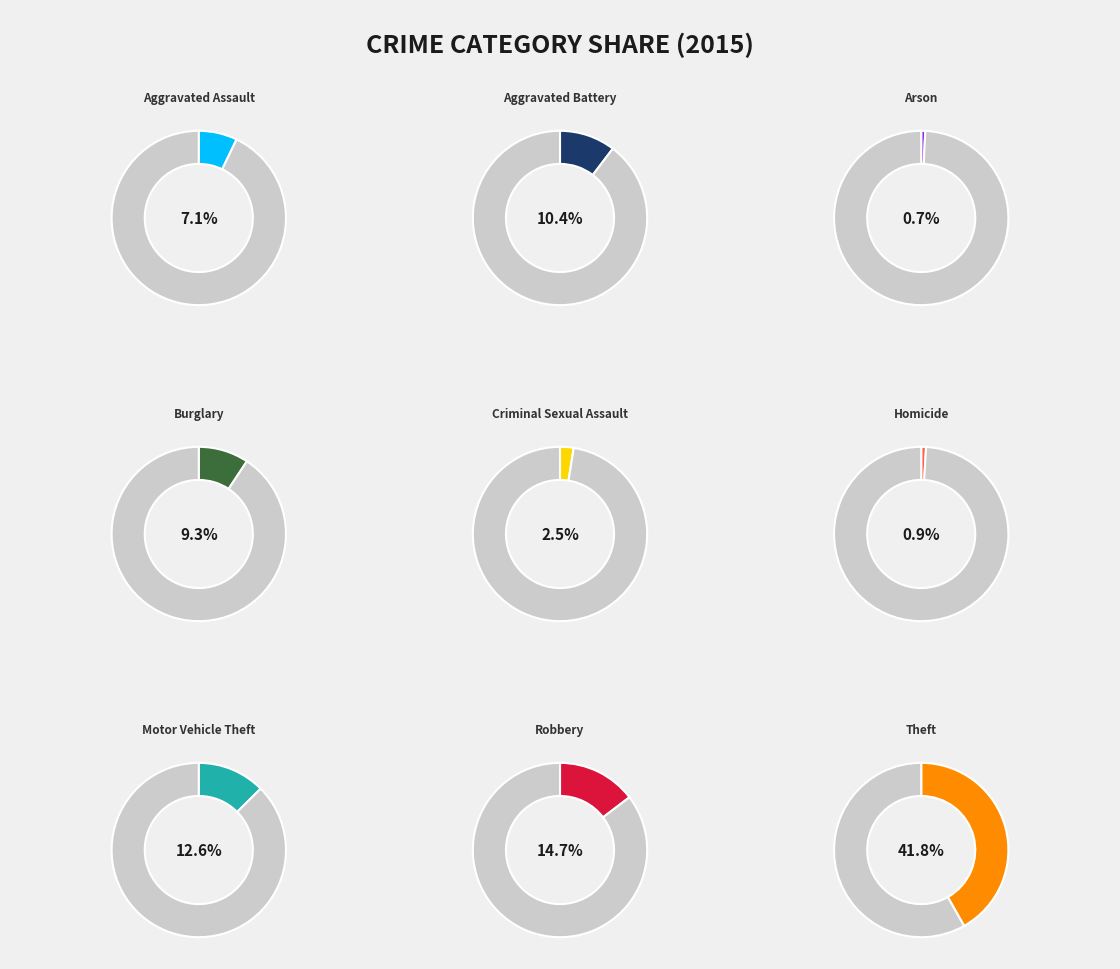

What is the ratio of the value at Homicide to the value at Motor Vehicle Theft?

0.1